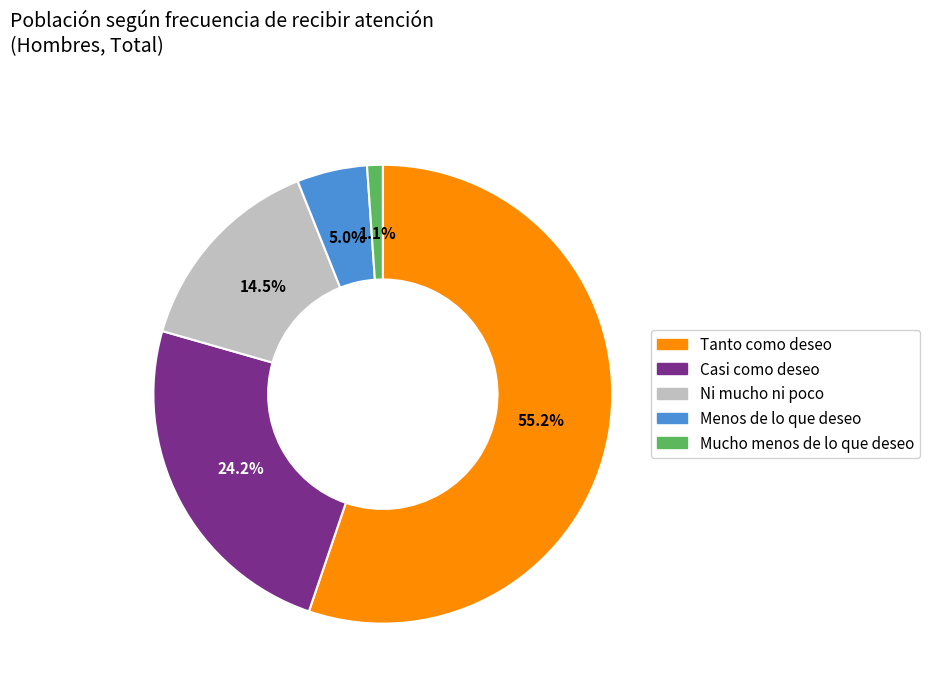

To the nearest percent, what portion does Menos de lo que deseo represent?

5%